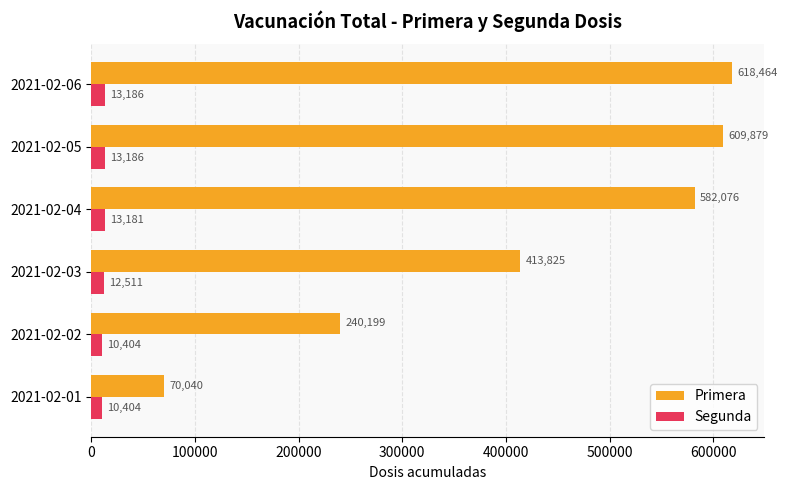

What value does the Segunda series have at 2021-02-04?

13181